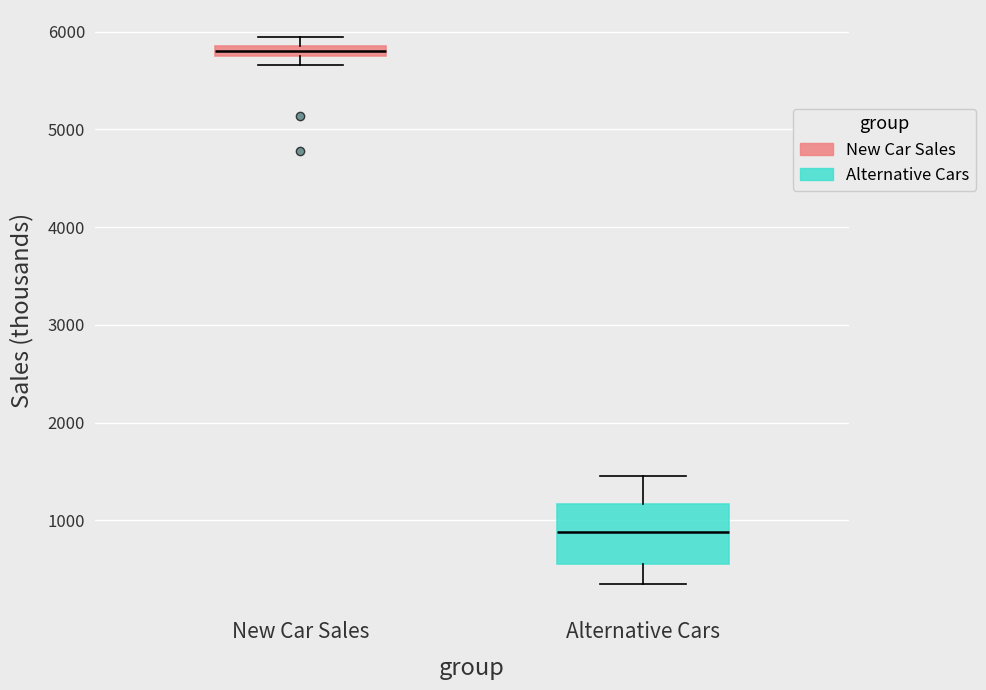

Which box has the lowest median line?

Alternative Cars